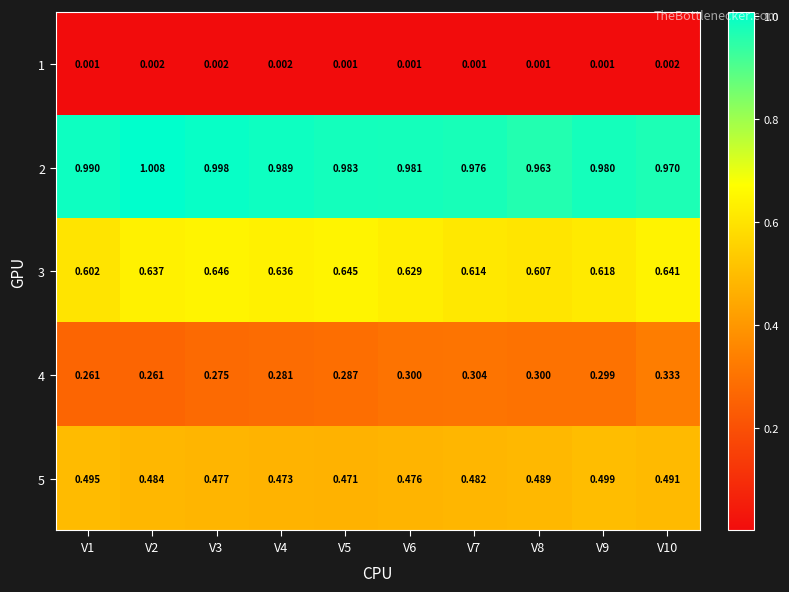

Rank the series by their maximum value, from lowest to highest.

1, 4, 5, 3, 2